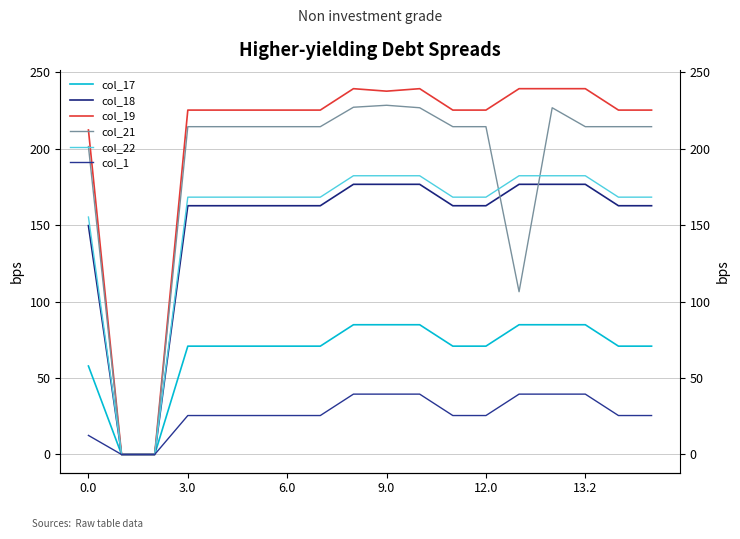

Which series has the largest total across all categories?

col_19